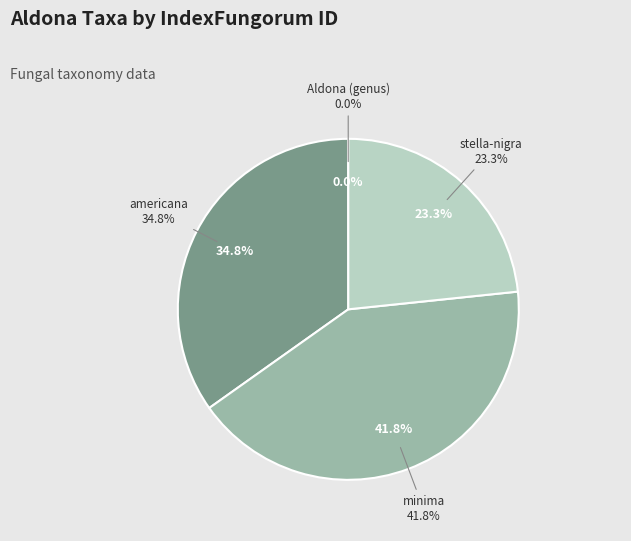

Is stella-nigra the majority of the pie?

No